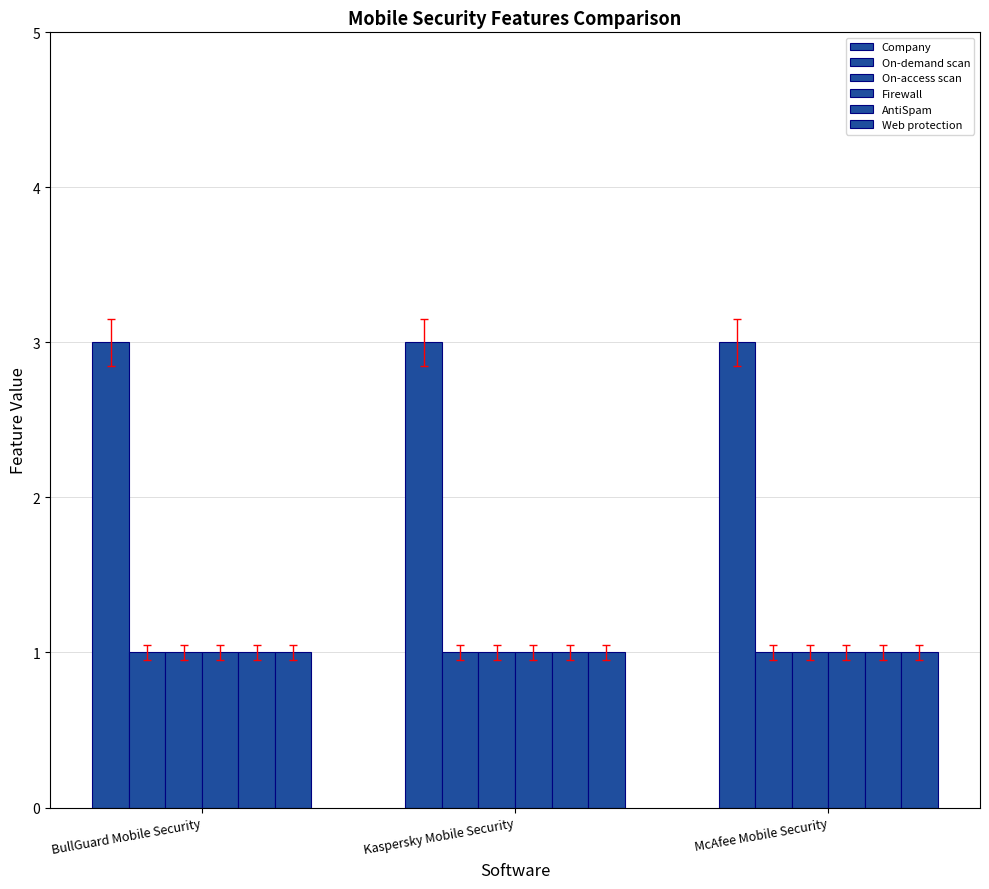

Are the bars horizontal?

No